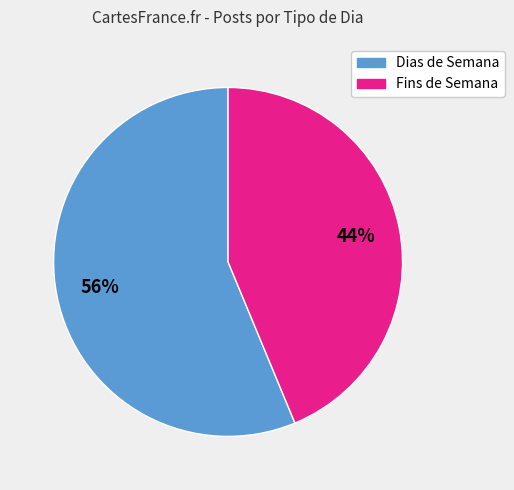

How many slices are in this pie chart?

2